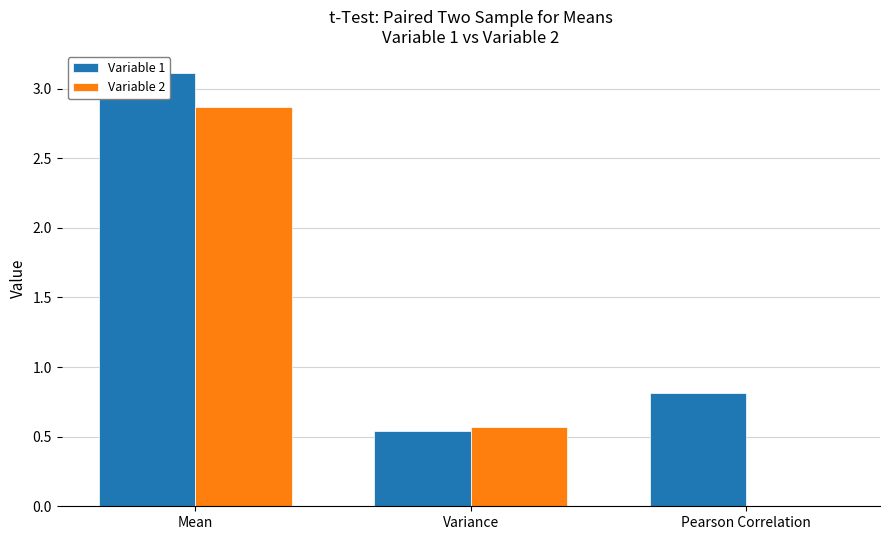

What is the label of the 2nd bar from the left?

Variance